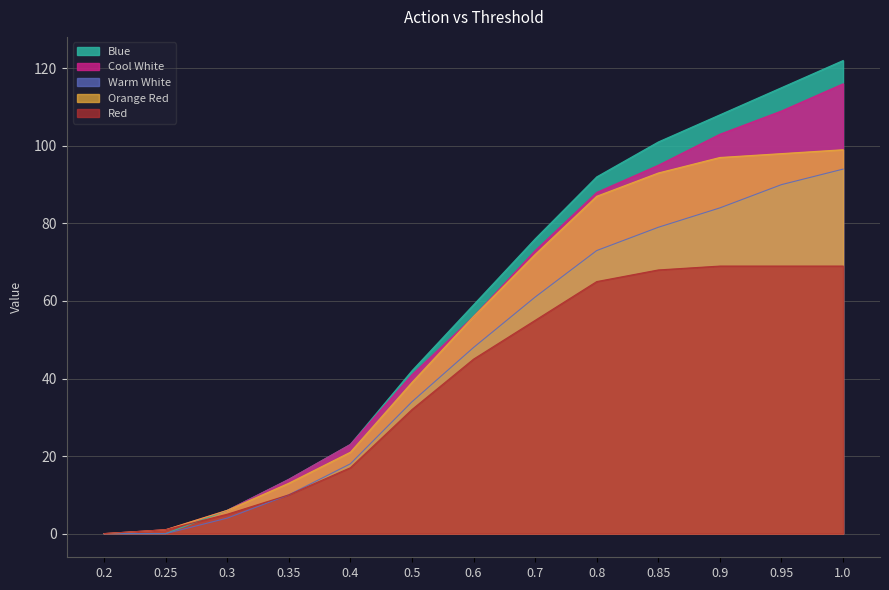

What are all the series names shown in the legend?

Blue, Cool White, Warm White, Orange Red, Red